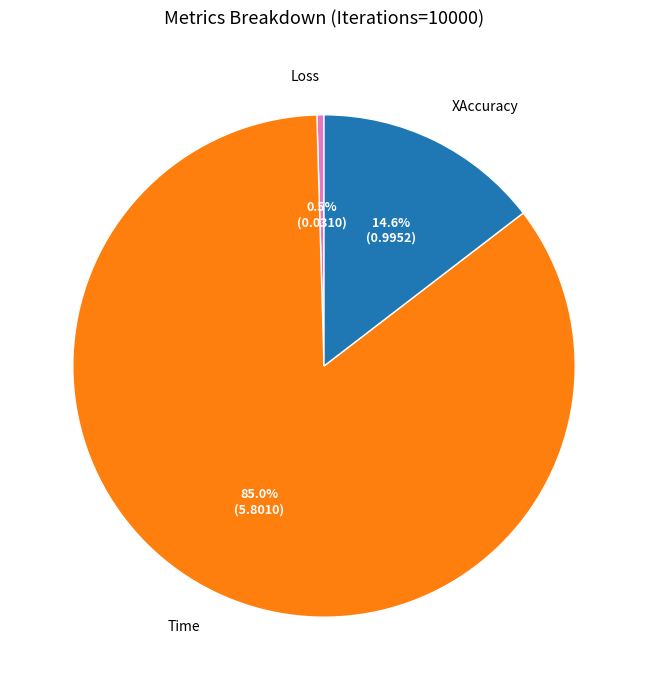

Is there a majority slice in this chart?

Yes